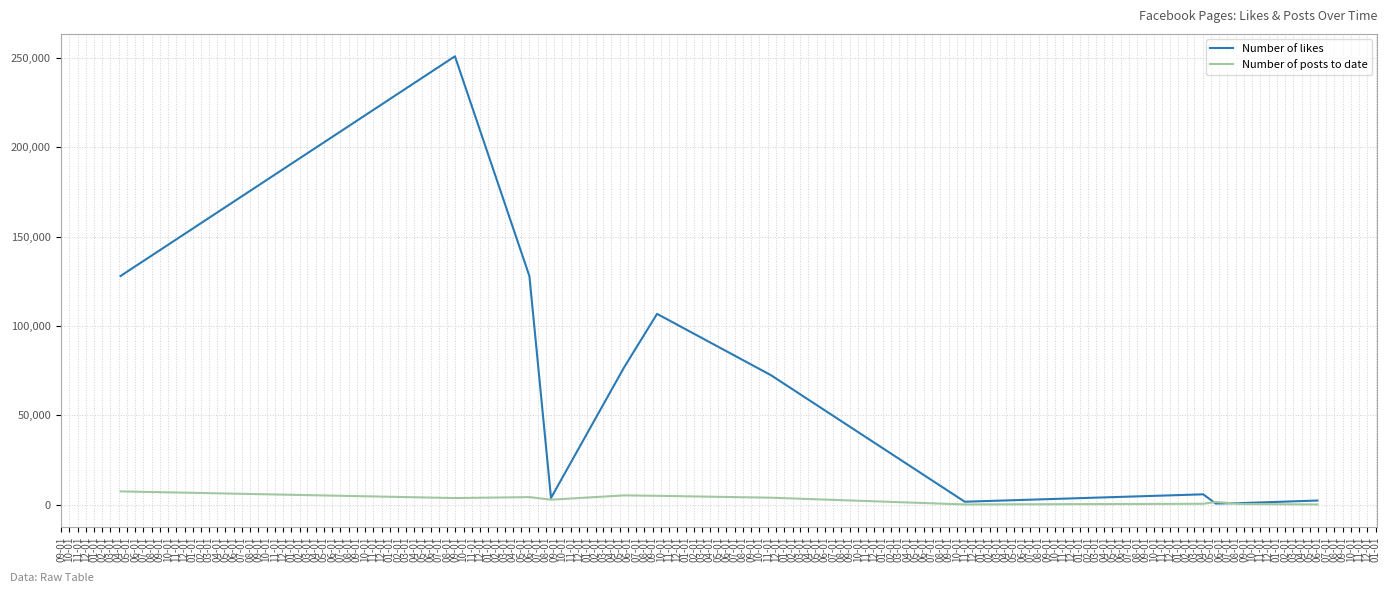

What is the maximum value for Number of likes?

250841